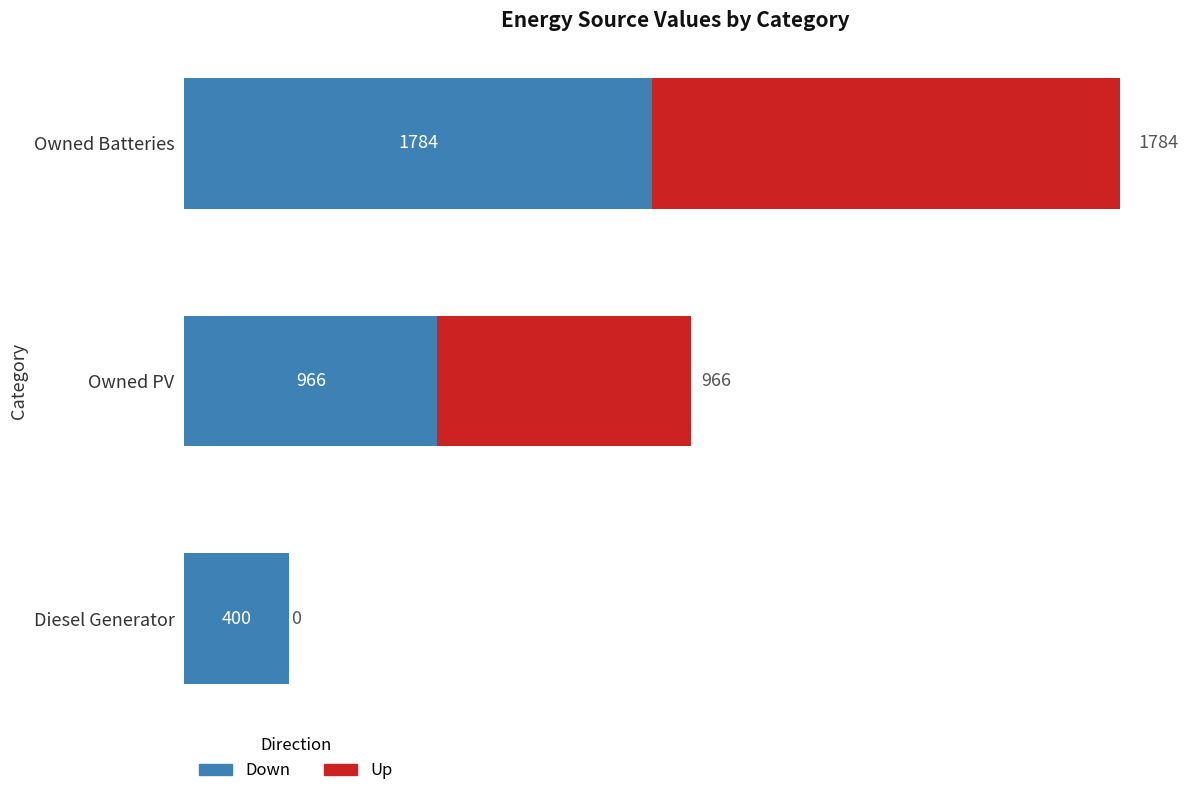

What is the total value across all series at Diesel Generator?

400